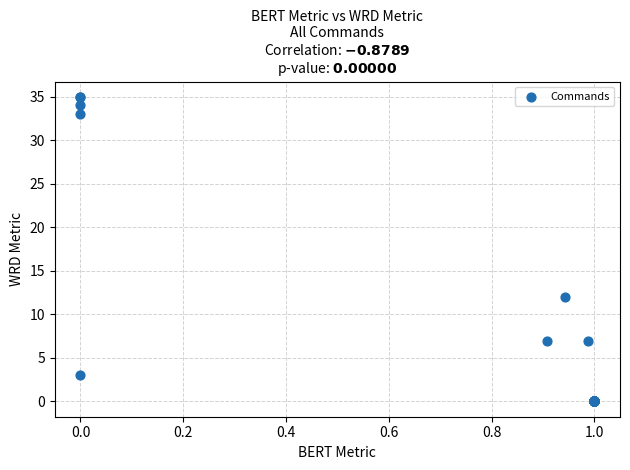

What Y value in the scatter plot is closest to 17?

12